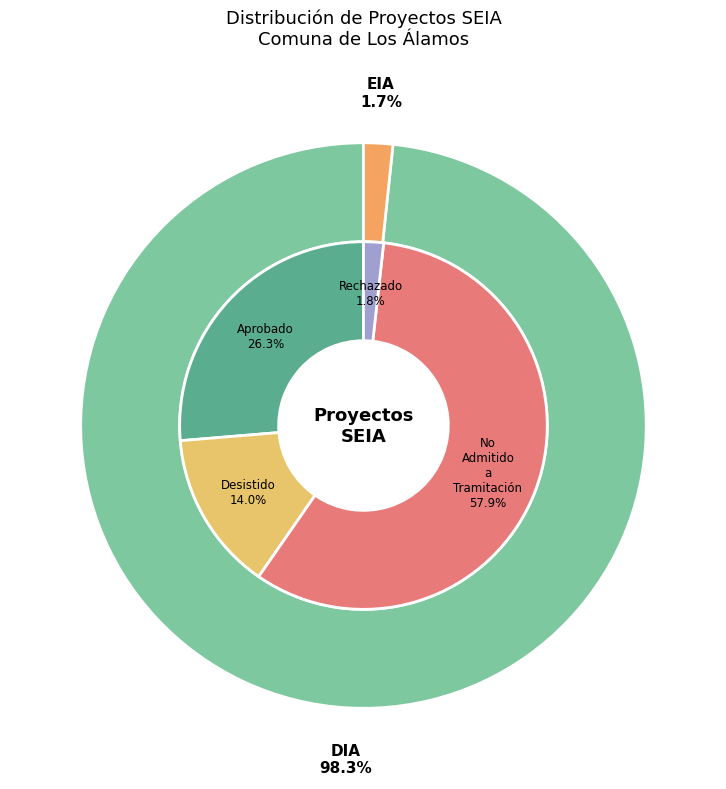

How much of the chart is everything except DIA?

1.7%